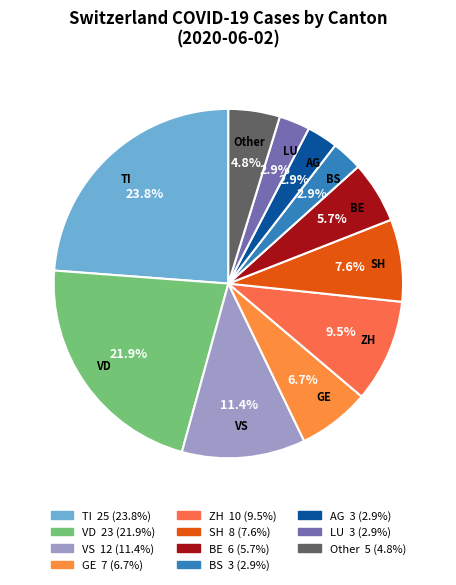

How many slices are in this pie chart?

11